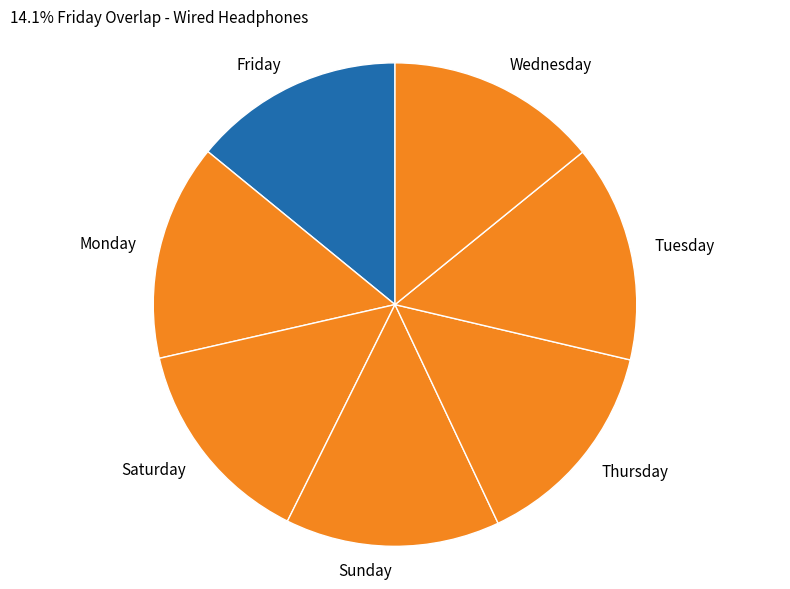

Is there any slice that represents more than half of the pie?

No